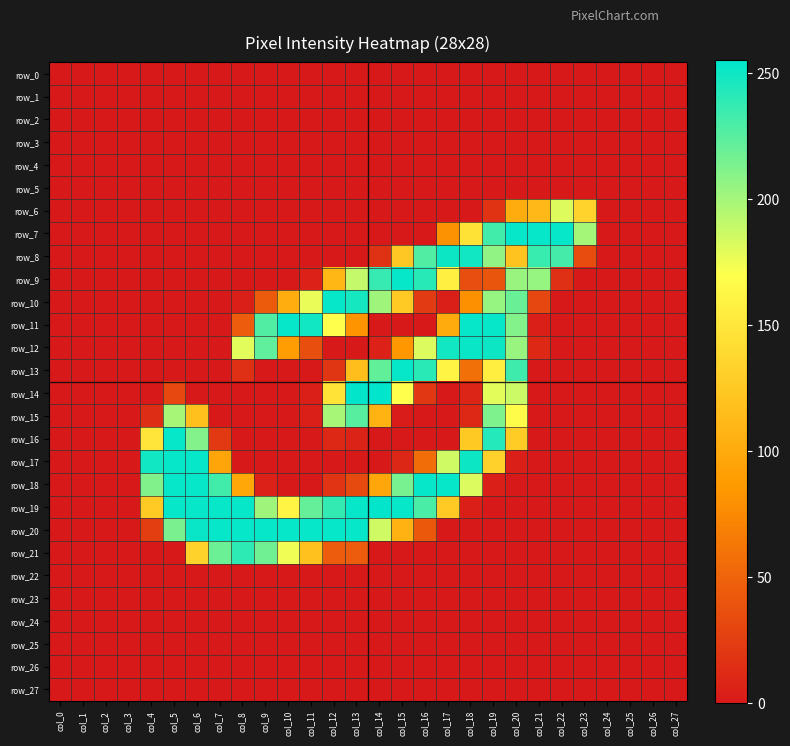

At which label is row_19 closest to 127?

col_4